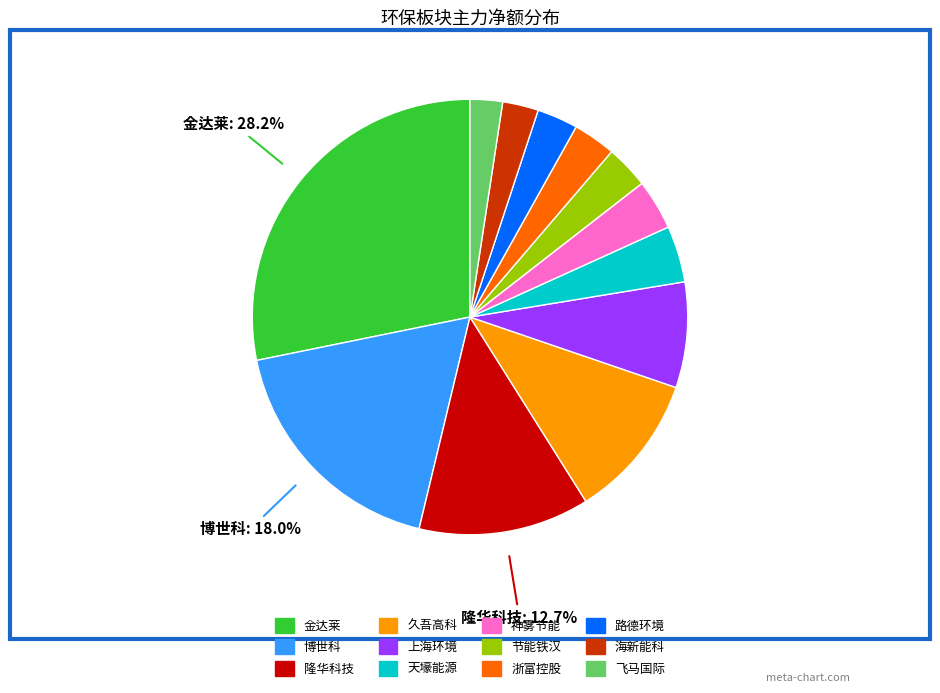

Between 飞马国际 and 神雾节能, which is larger?

神雾节能